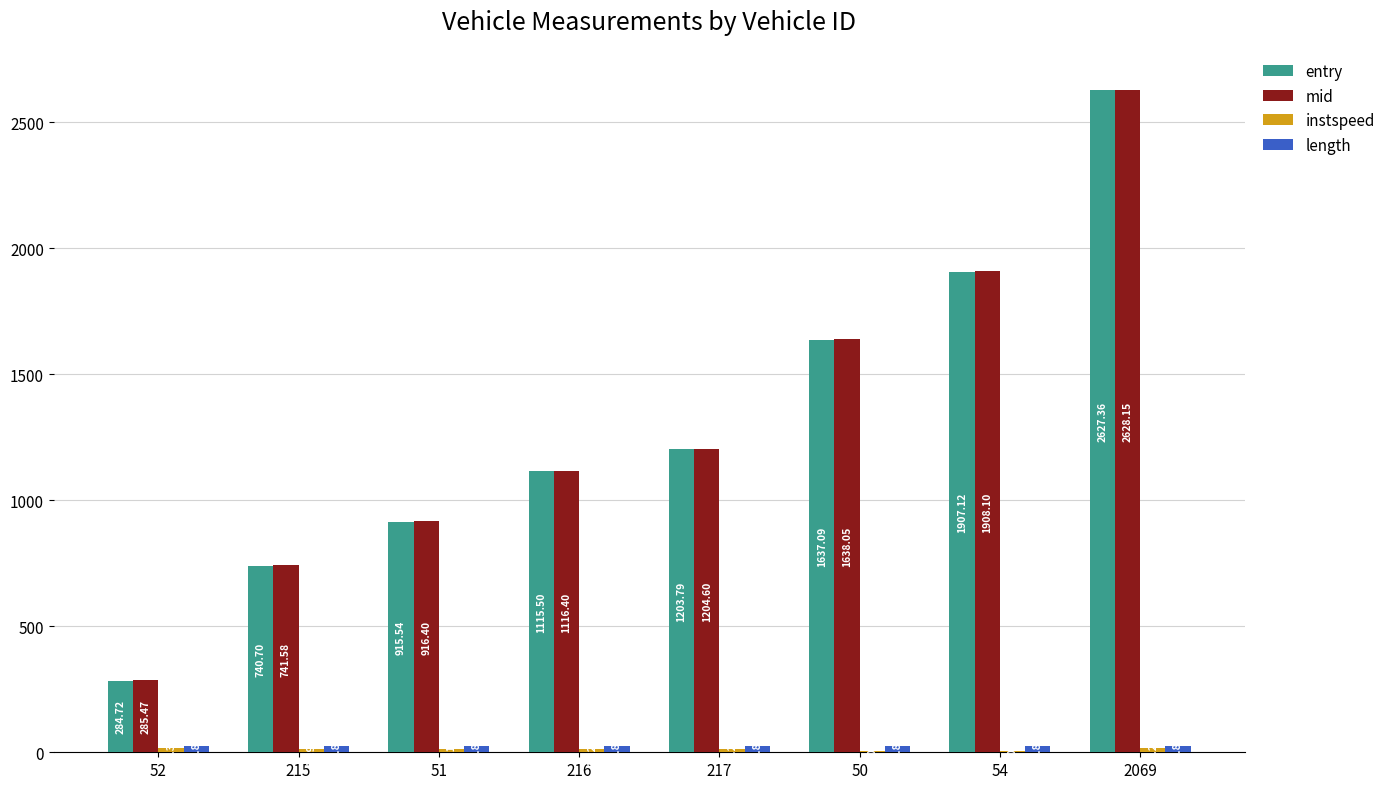

How many groups of bars are there?

8